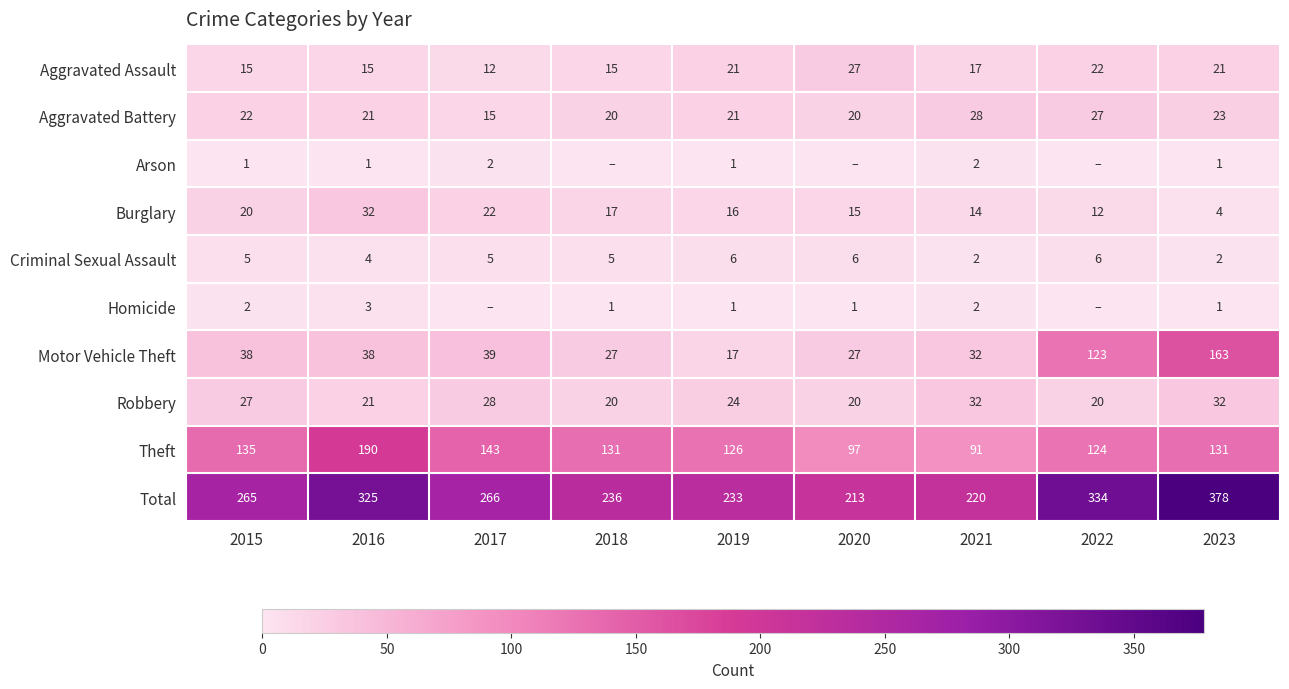

At 2015, list the series in order from smallest to largest.

Arson, Homicide, Criminal Sexual Assault, Aggravated Assault, Burglary, Aggravated Battery, Robbery, Motor Vehicle Theft, Theft, Total